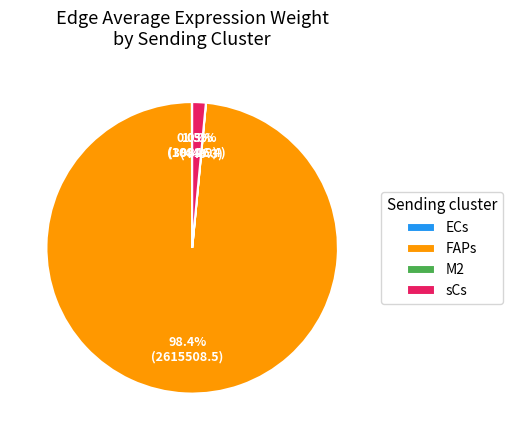

Is FAPs the majority of the pie?

Yes